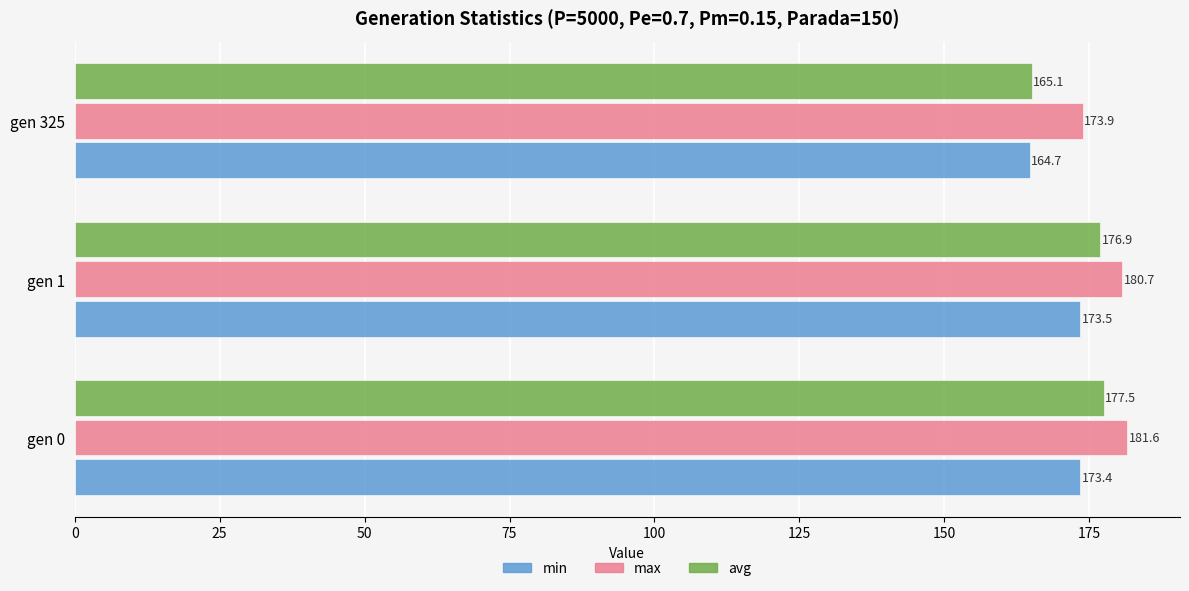

How many series are shown in this chart?

3